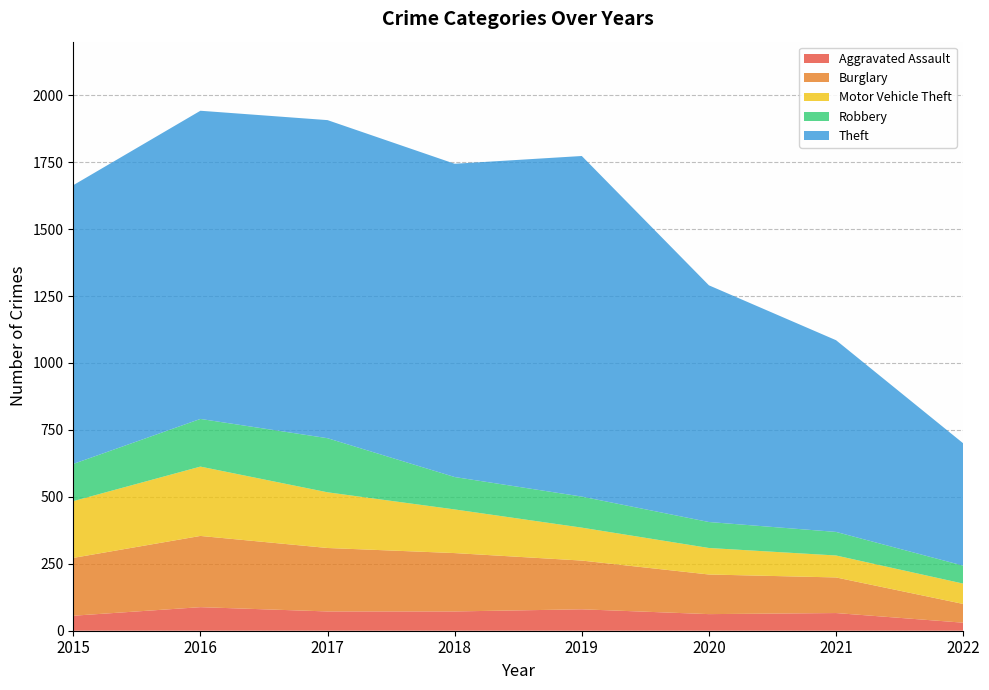

Reading left to right, transcribe all the data shown in this chart.

Aggravated Assault: 56	88	72	72	80	62	66	30
Burglary: 216	266	237	218	182	148	133	70
Motor Vehicle Theft: 212	259	208	163	123	99	82	76
Robbery: 139	178	202	121	116	97	88	67
Theft: 1041	1151	1188	1170	1272	884	716	457